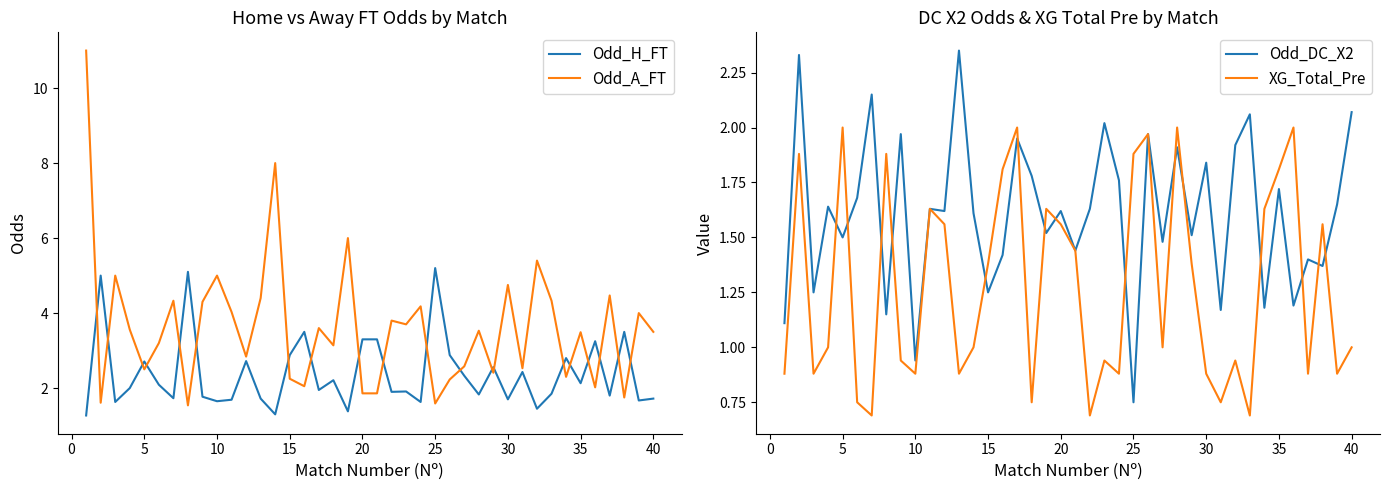

What value does the Odd_H_FT series have at 15?

2.9